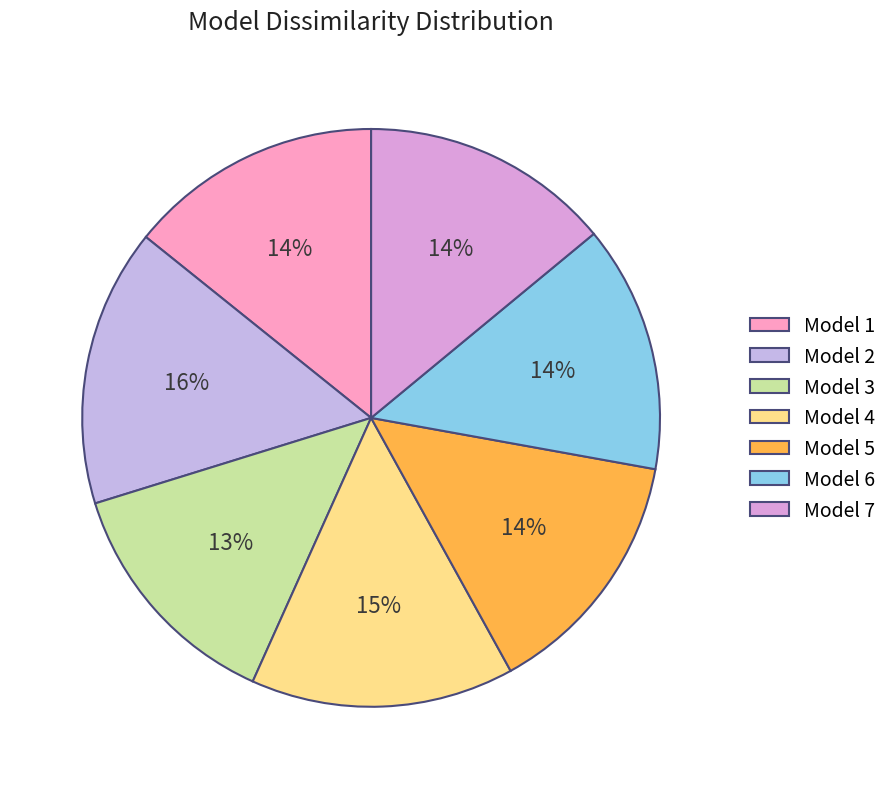

The Model 7 slice represents 21% of the pie. True or false?

False